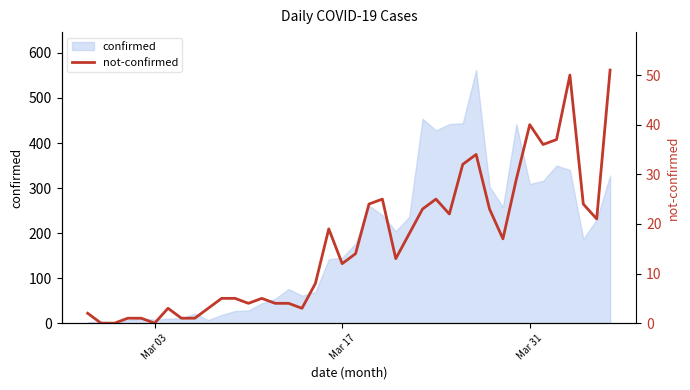

True or false: the data has more than 2 interior local peaks.

True